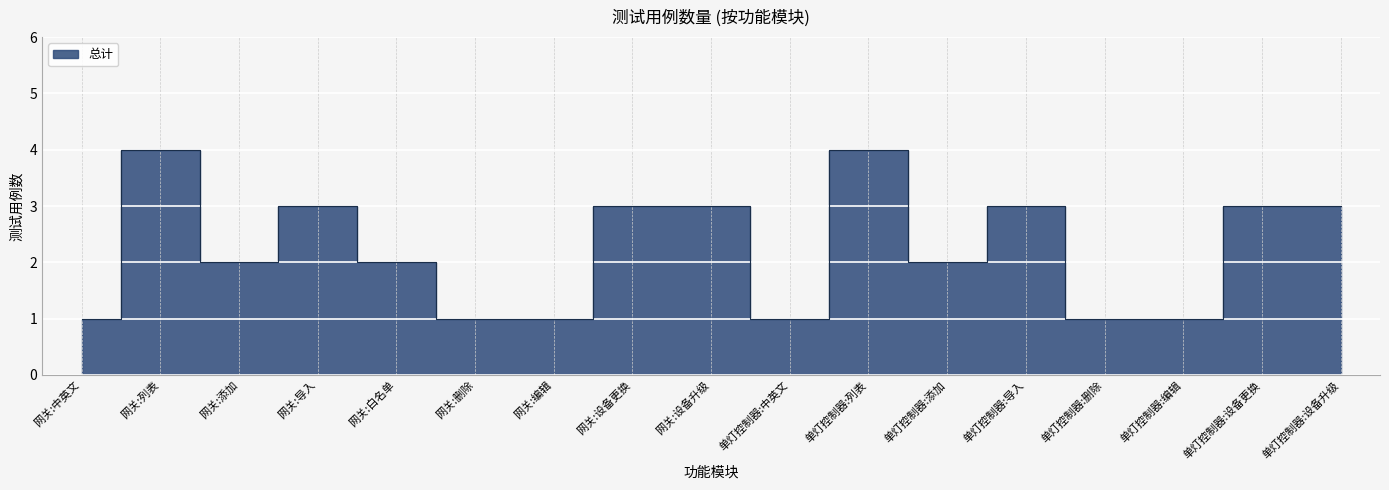

What is the value of the 17th point from the left?

3